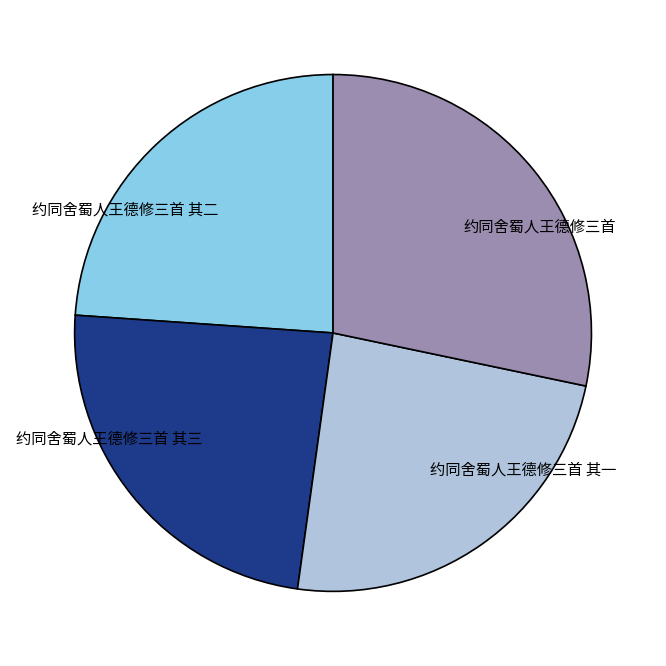

Is there any slice that represents more than half of the pie?

No